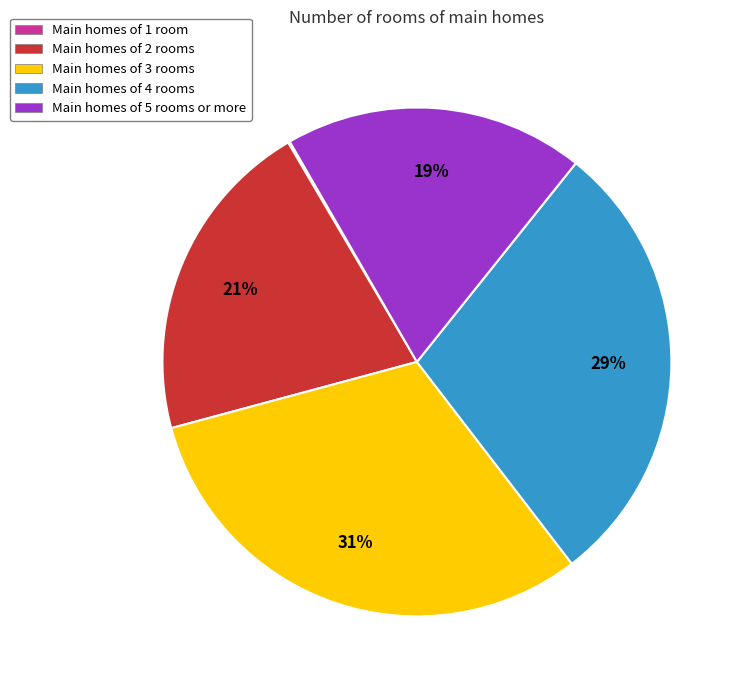

Do Main homes of 3 rooms and Main homes of 4 rooms together represent more than half of the pie?

Yes